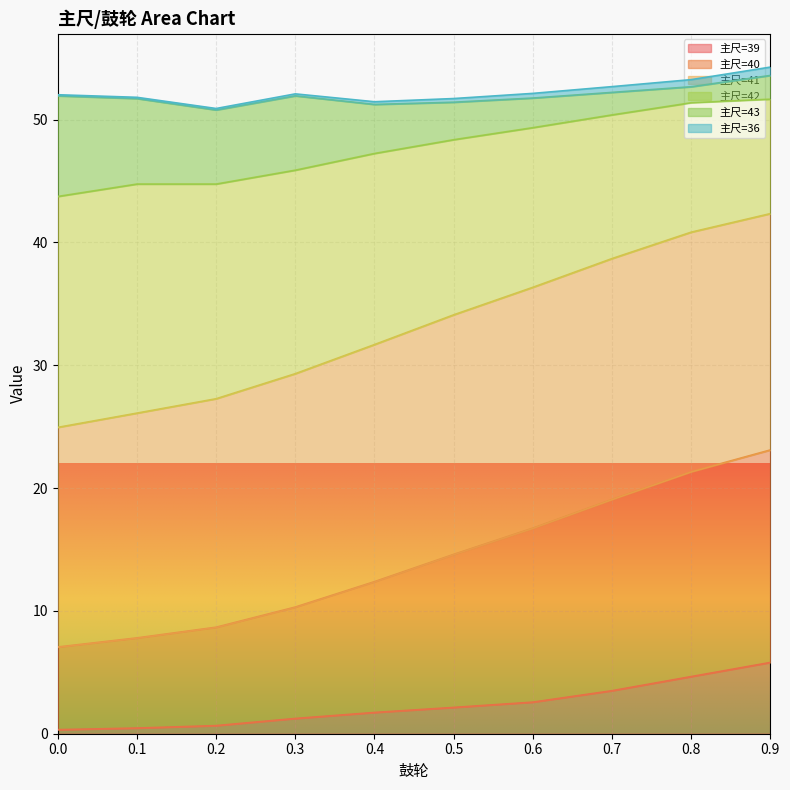

What are all the series names shown in the legend?

主尺=39, 主尺=40, 主尺=41, 主尺=42, 主尺=43, 主尺=36